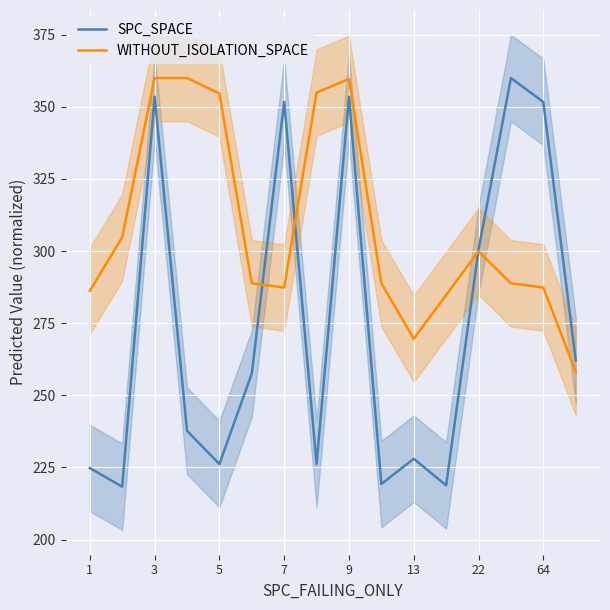

Where is SPC_SPACE nearest to the value 289?

22